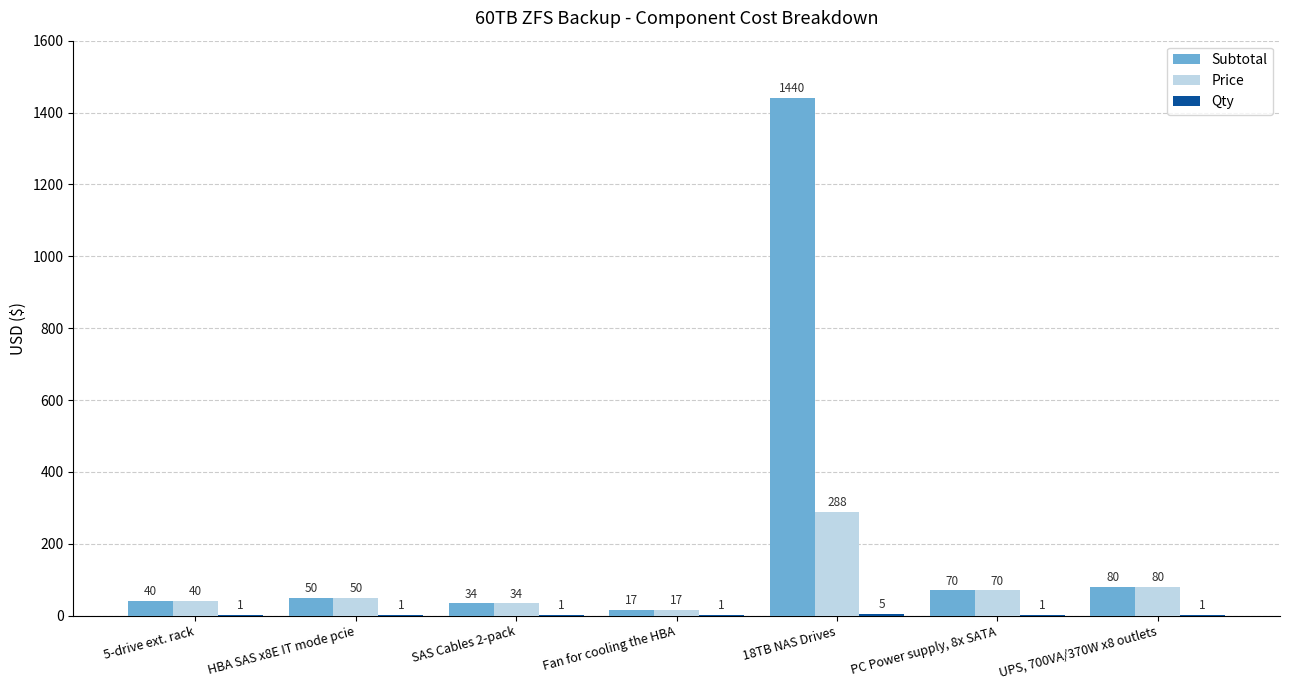

Which series changed the most between 18TB NAS Drives and PC Power supply, 8x SATA?

Subtotal